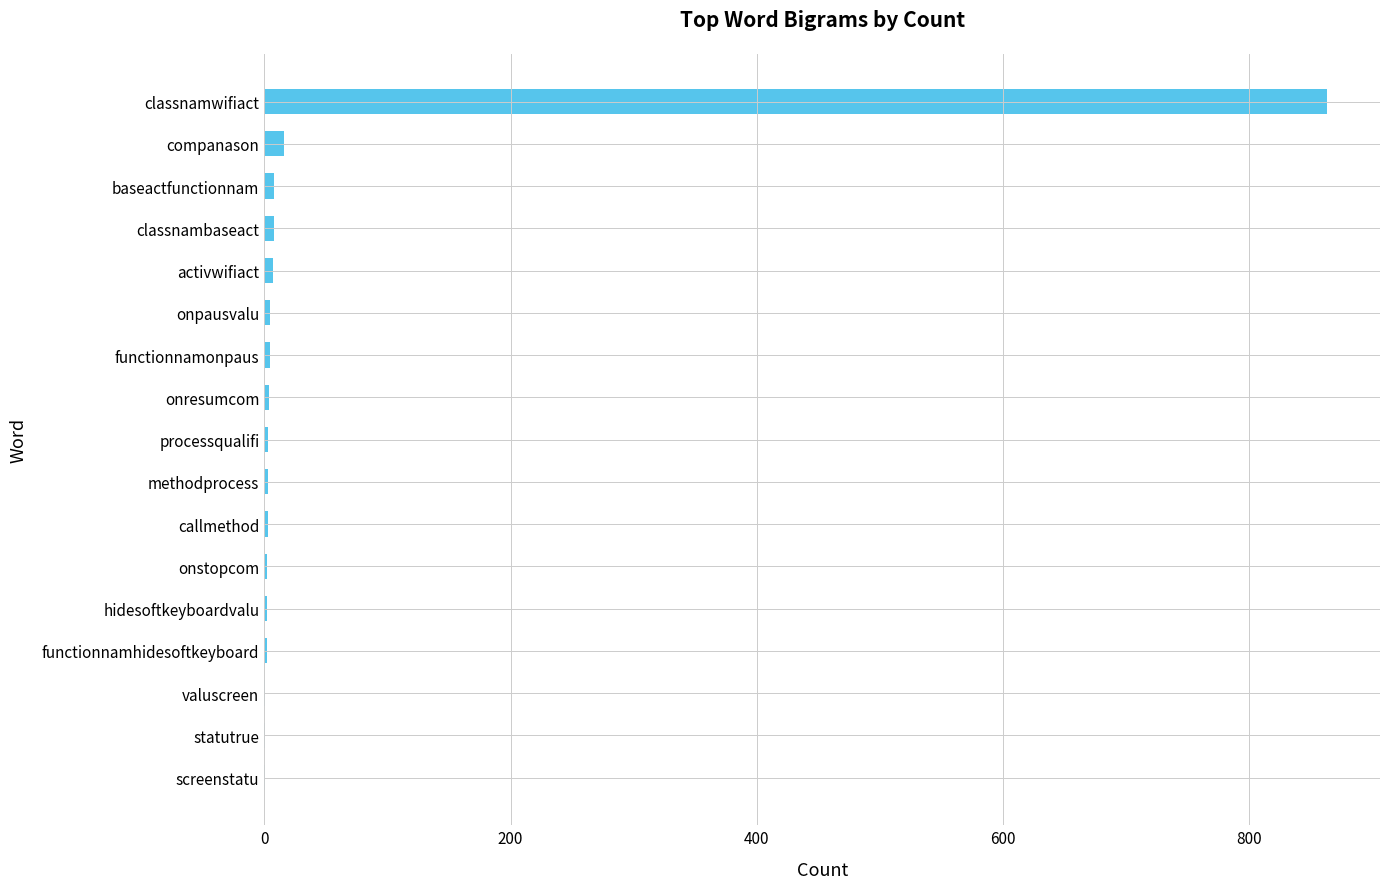

Are the bars horizontal?

Yes